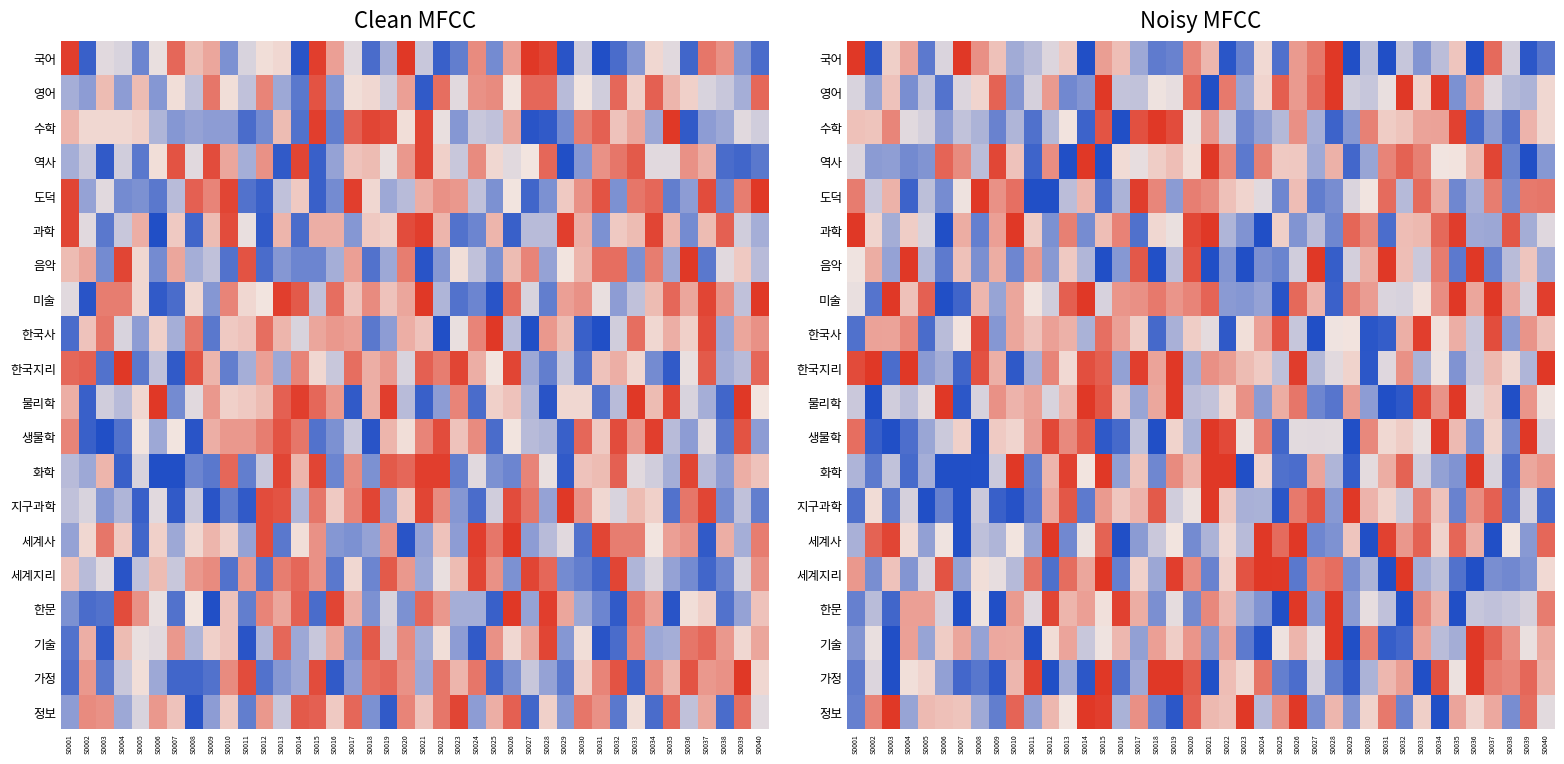

The 국어 series shows 84.9 at S0029. True or false?

False